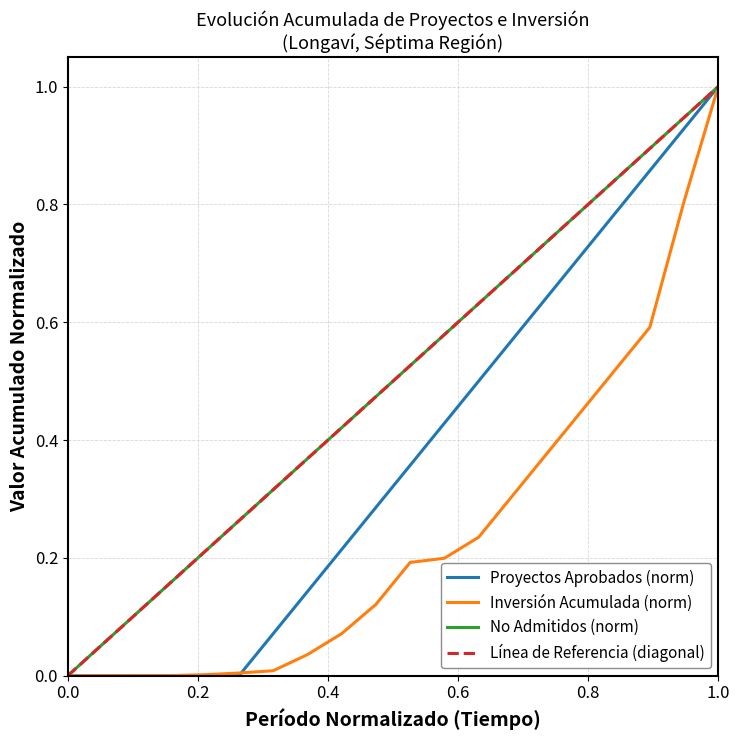

At how many categories does at least one series exceed 0?

19